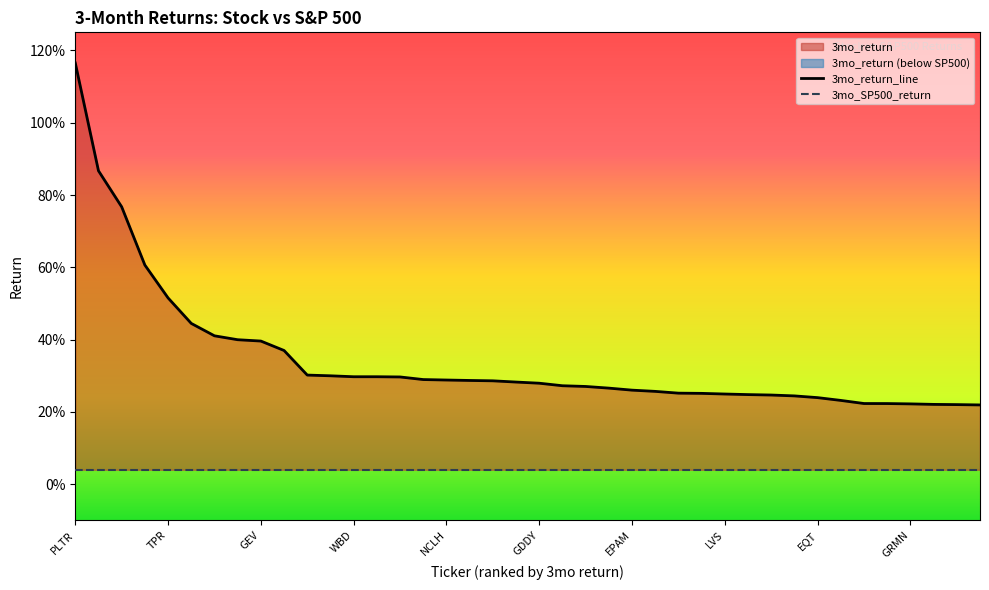

The chart shows a value of 0.4 at CCL. True or false?

True